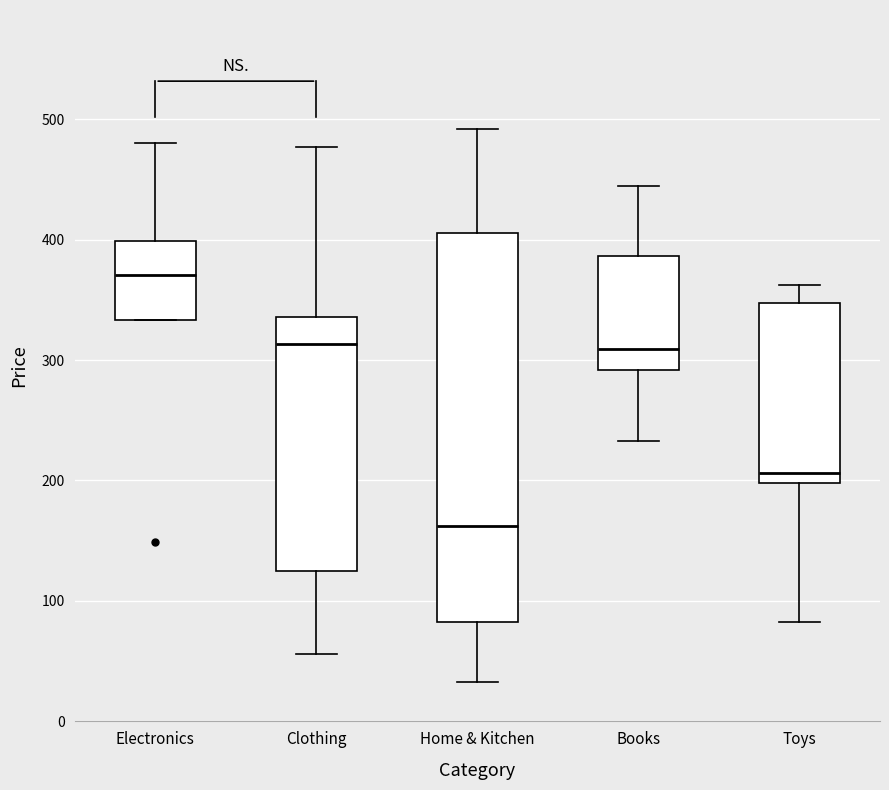

Which box is the tallest, from its lower edge to its upper edge?

Home & Kitchen